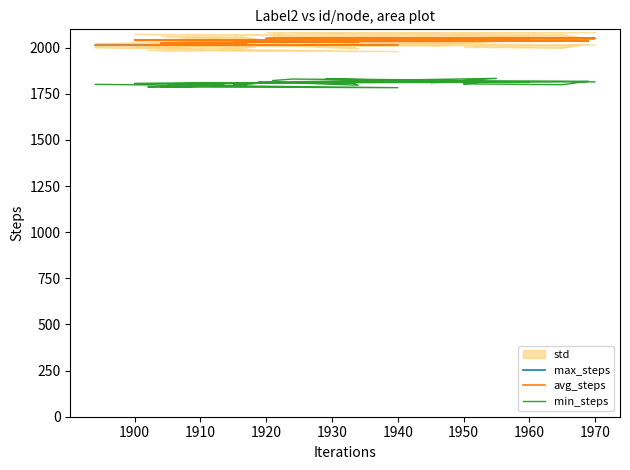

Which category has the lowest value across all series?

1940